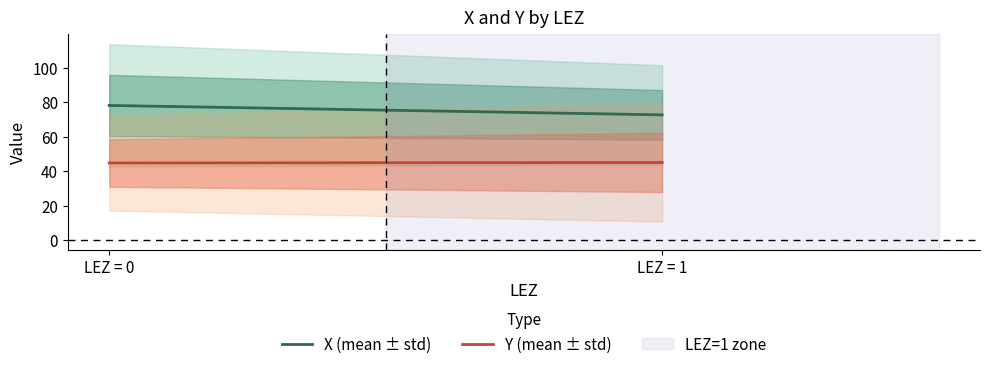

What is the average value of the Y (mean ± std) series?

45.0